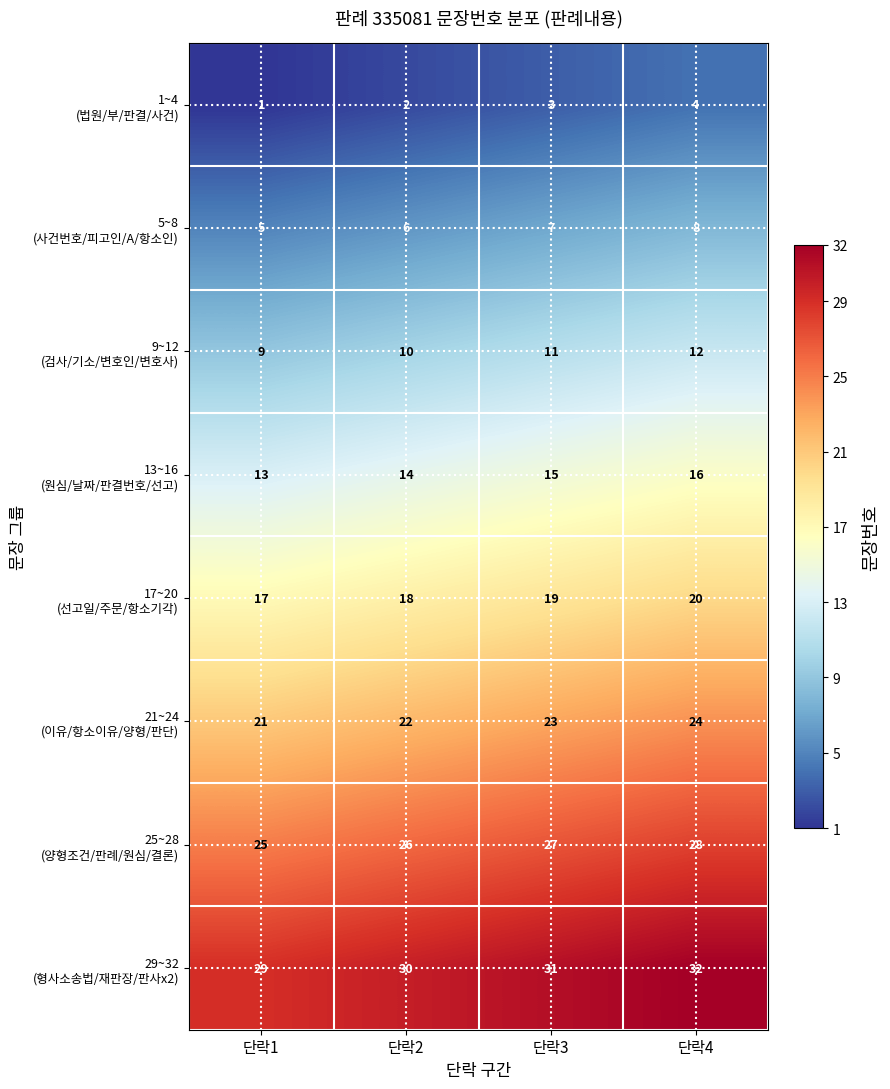

What is the total value across all series at 단락1?

120